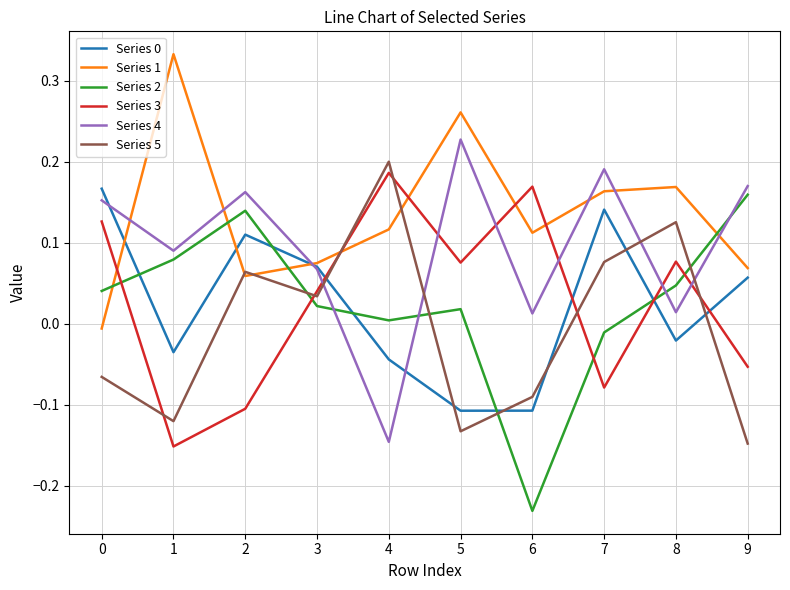

The Series 4 series shows 0.4 at 5. True or false?

False